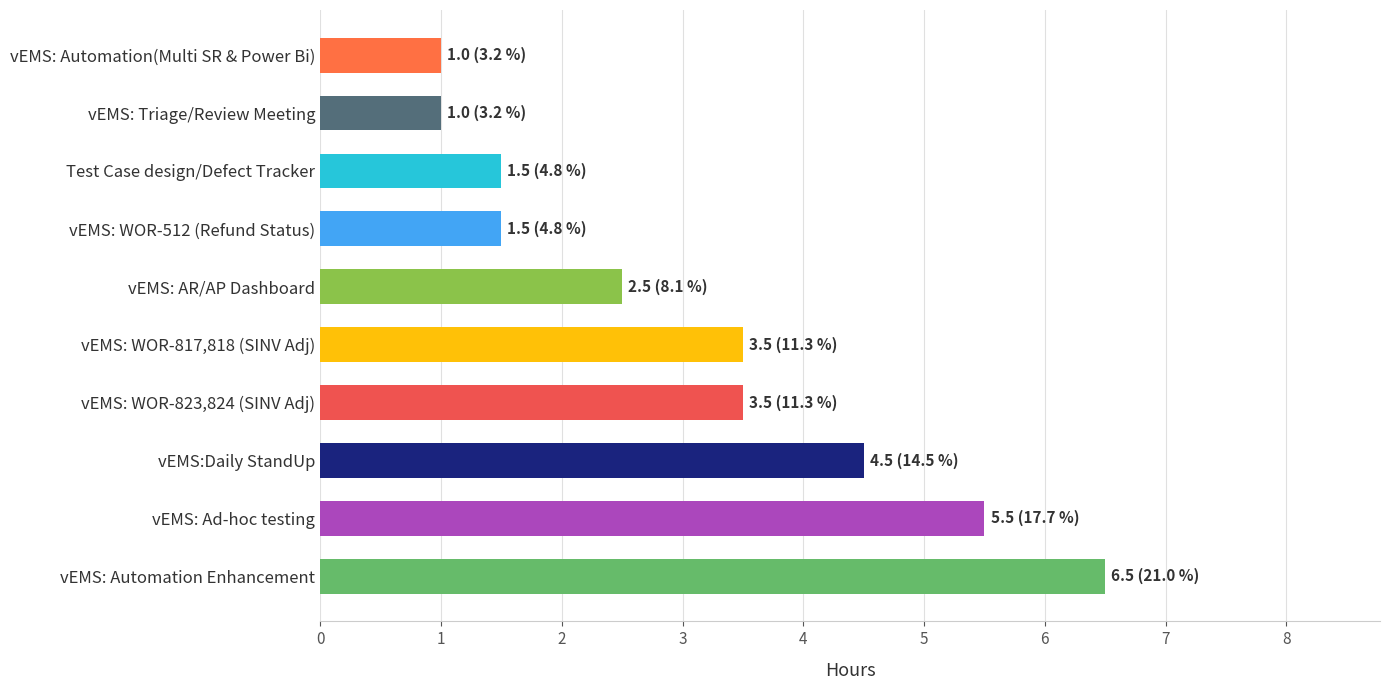

What is the ratio of the value at vEMS: WOR-823,824 (SINV Adj) to the value at vEMS: Automation(Multi SR & Power Bi)?

3.5